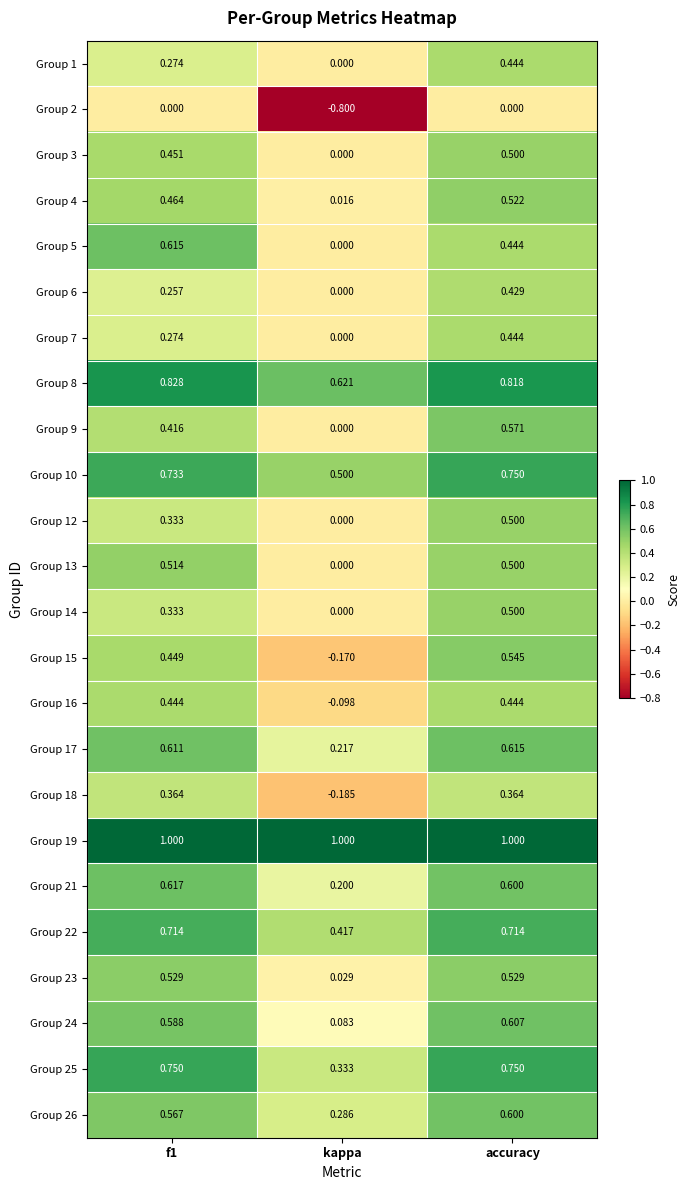

How many categories are shown in the chart?

3